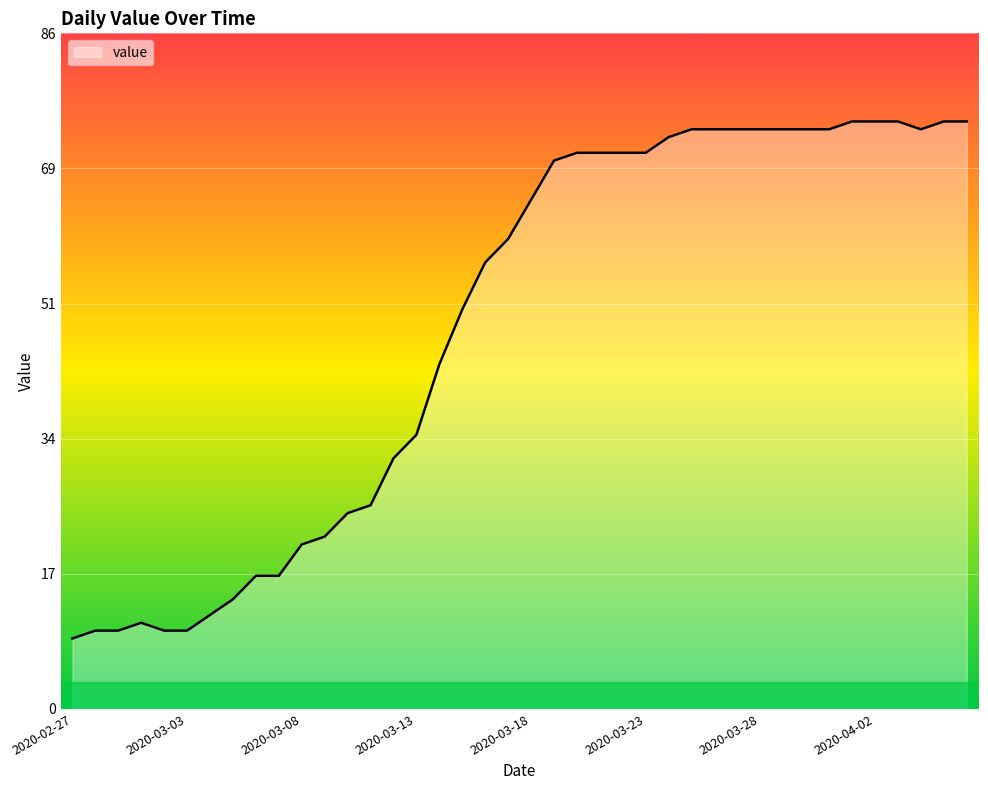

True or false: the data has more than 0 interior local peaks.

True